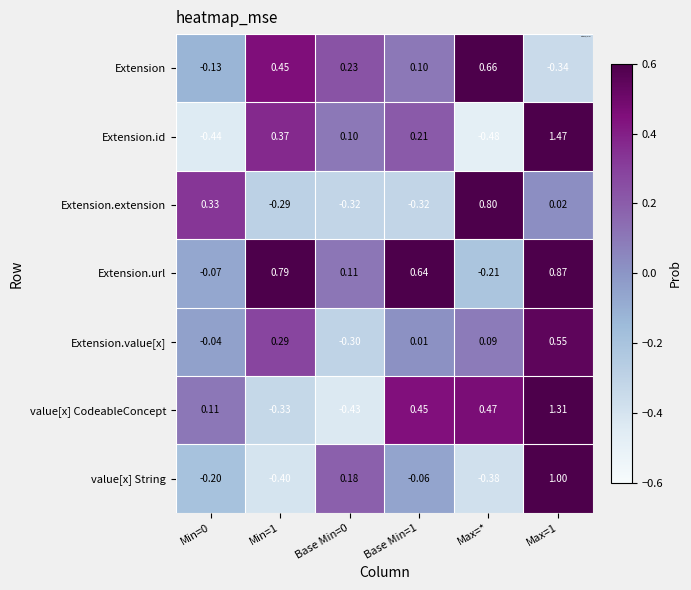

How many negative values does the Extension.extension series have?

3